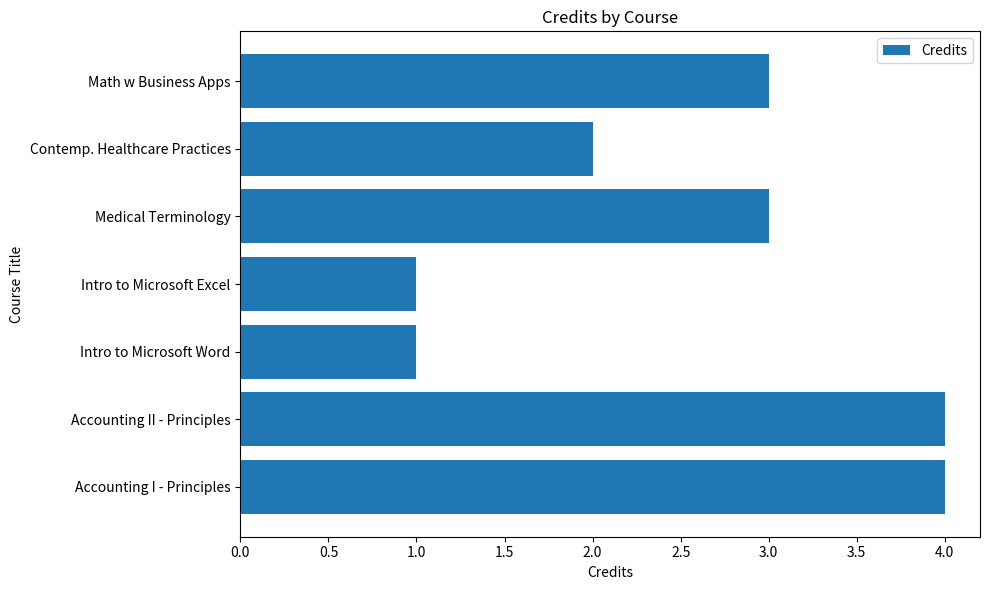

What is the change in value from Contemp. Healthcare Practices to Math w Business Apps?

+1